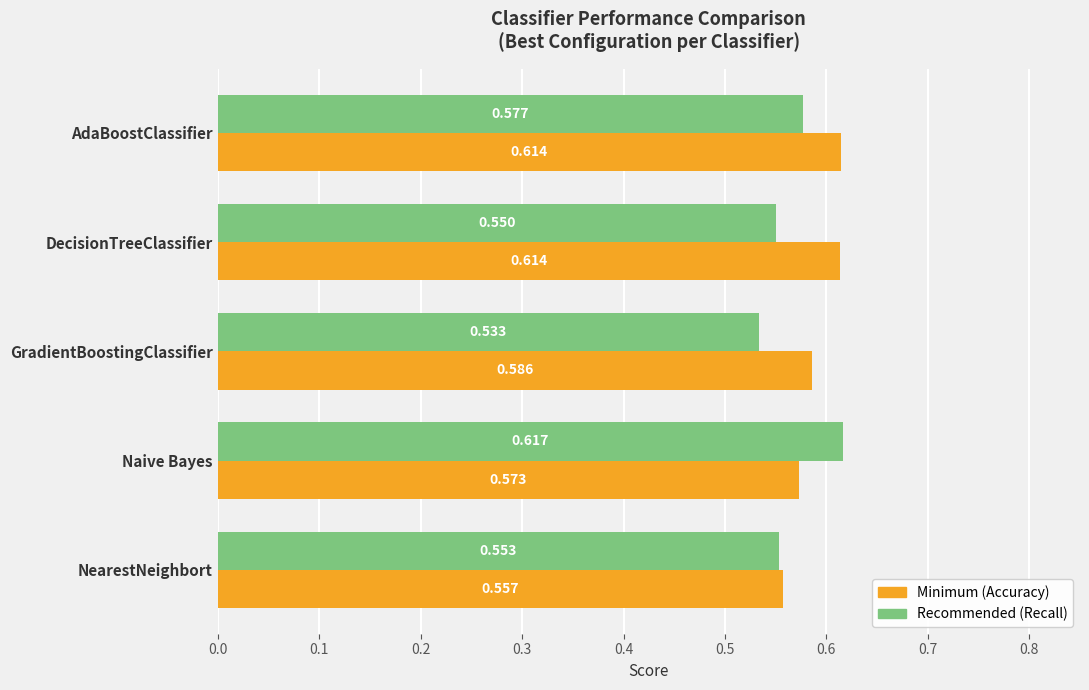

Which label corresponds to the largest value in the chart?

Naive Bayes